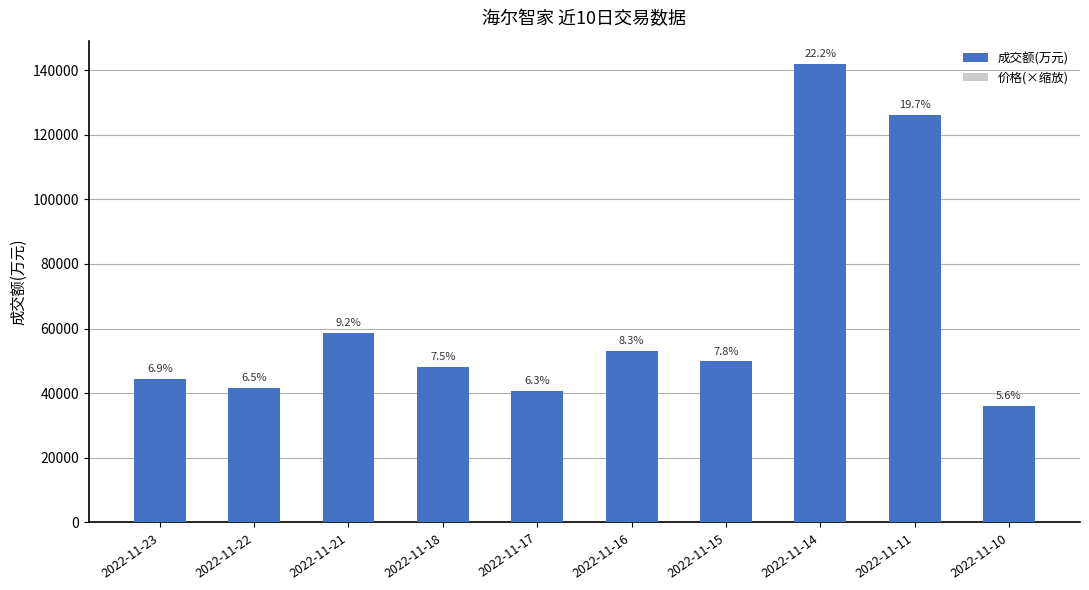

What is the spread (max minus min) of values at 2022-11-16?

31837.0